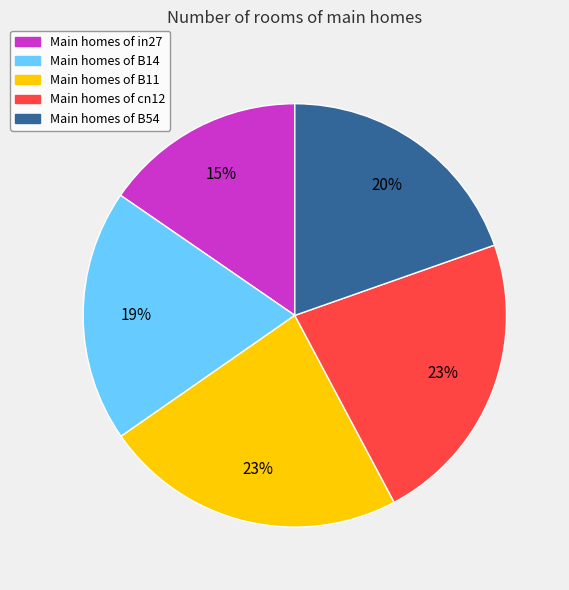

What is the ratio of the value at Main homes of B11 to the value at Main homes of cn12?

1.0